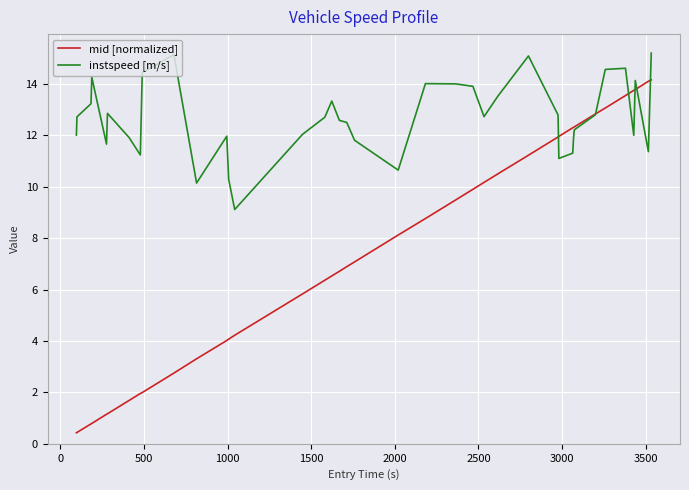

List the series in order of their peak value, lowest first.

mid [normalized], instspeed [m/s]